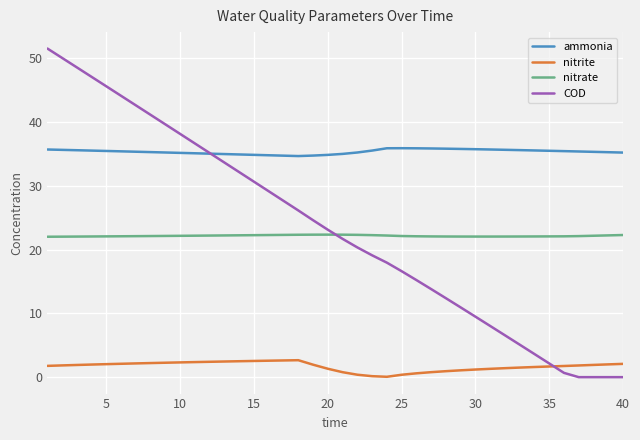

Which series has the largest total across all categories?

ammonia